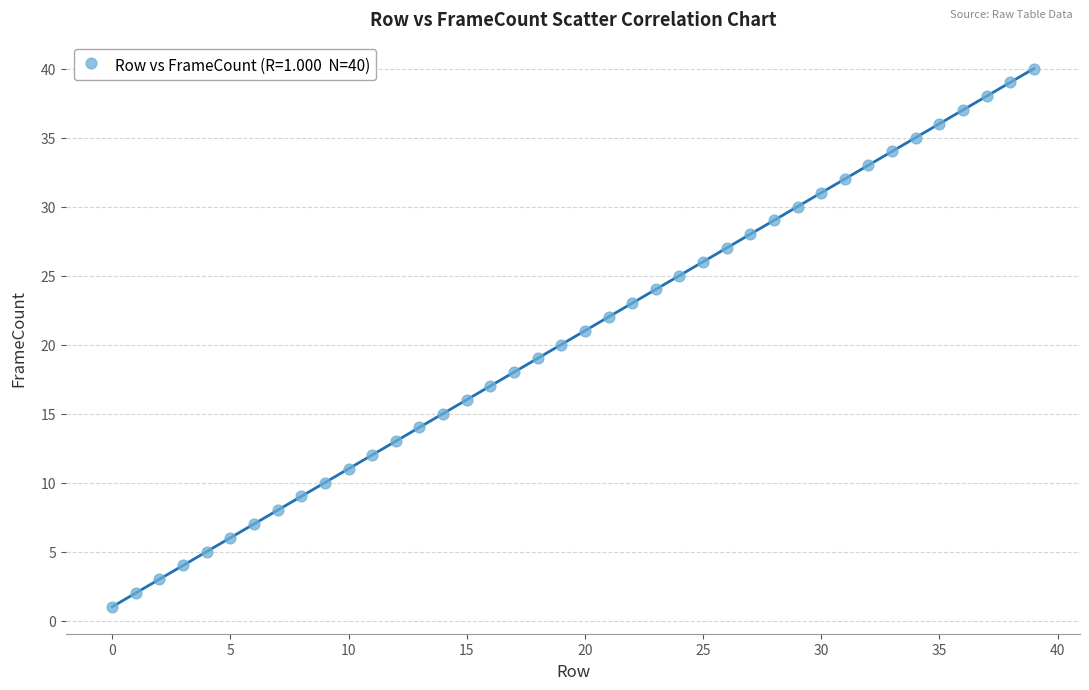

What is the range of Y values (max minus min)?

39